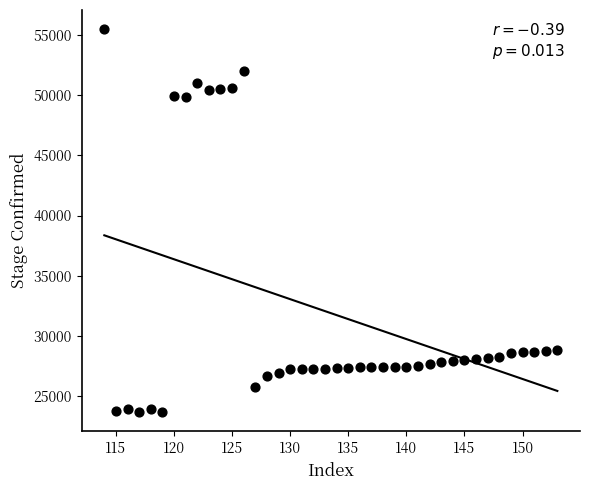

What is the range of X values (max minus min)?

39